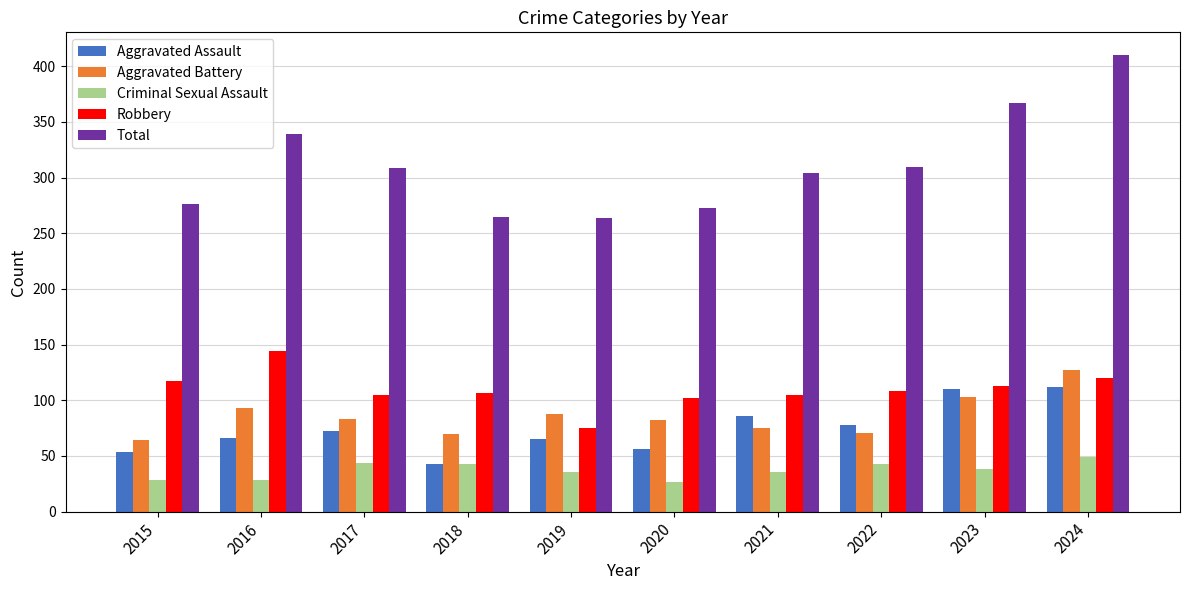

Are the bars grouped side by side (vs. stacked)?

Yes